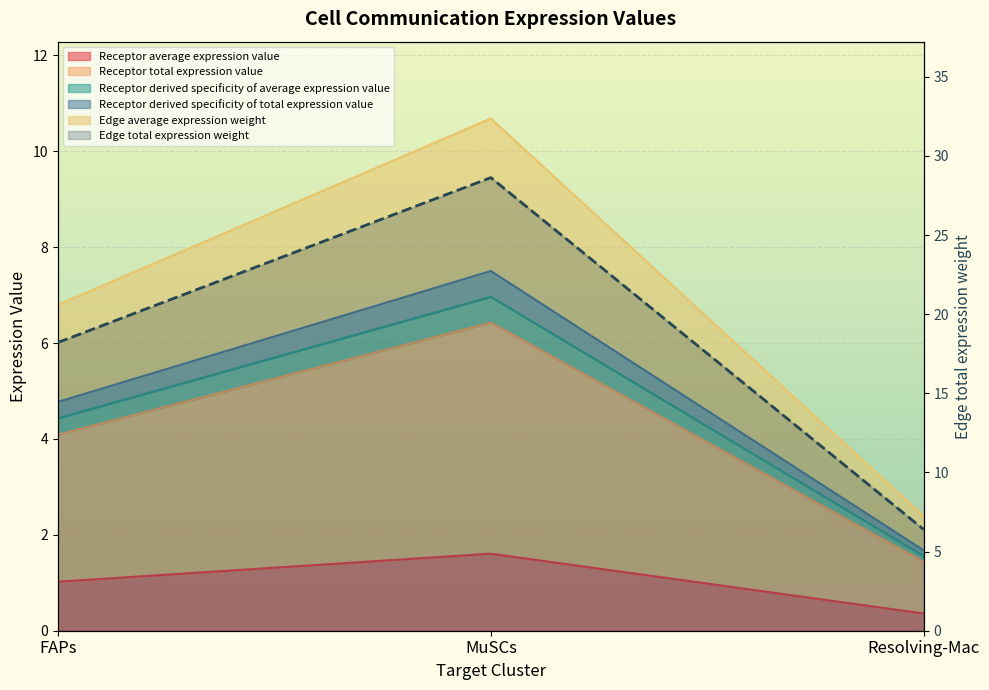

At which category does the chart reach its peak across all series?

MuSCs